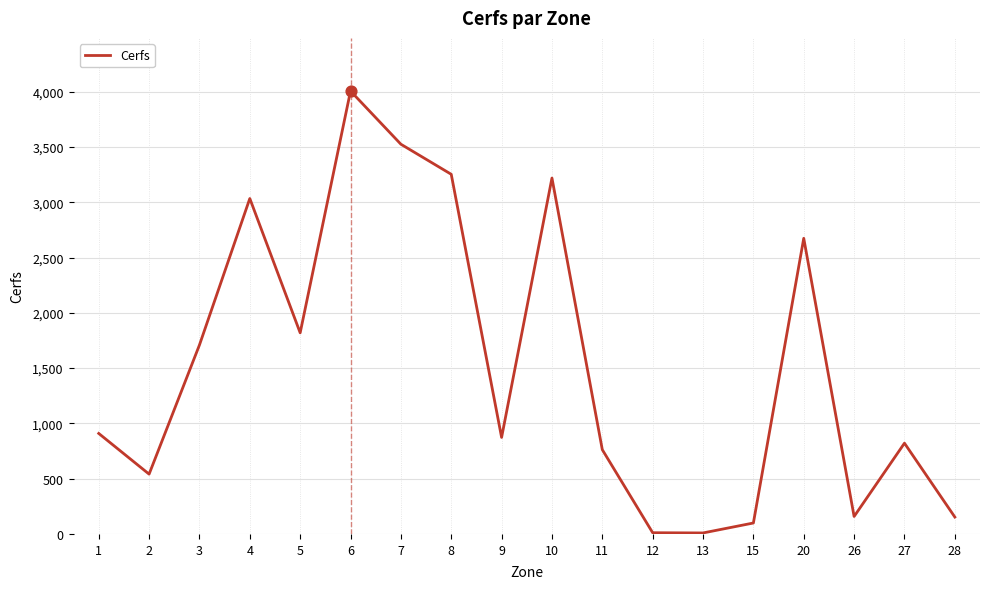

Between 7 and 2, which is larger?

7